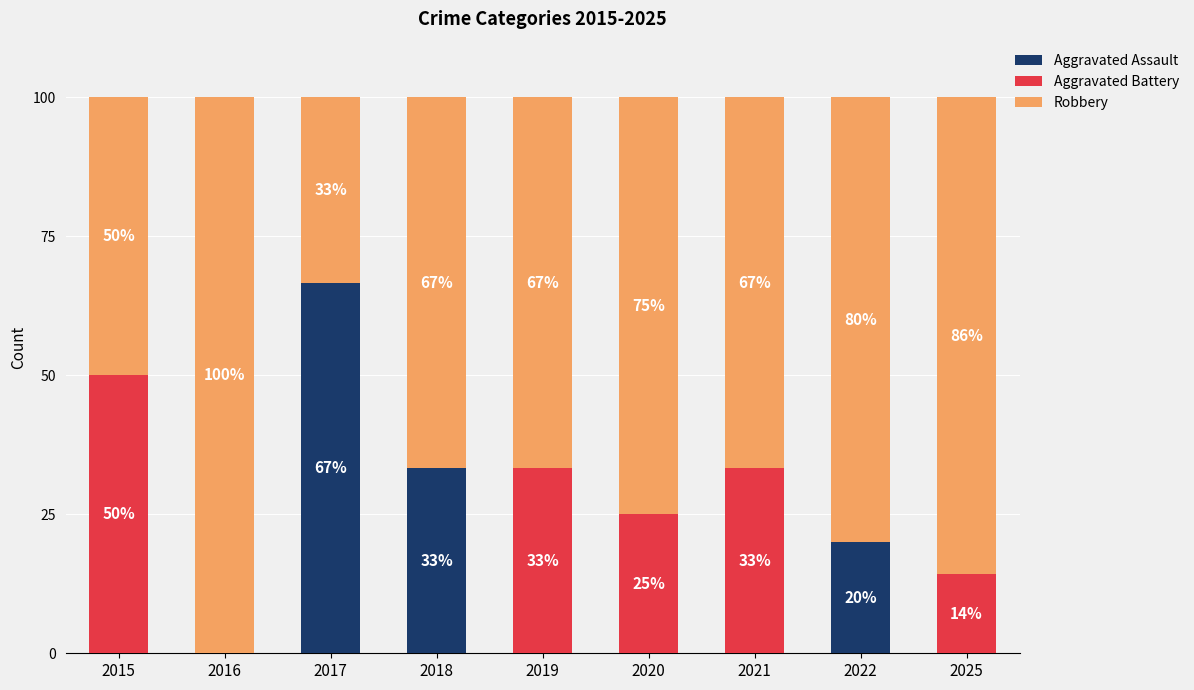

How many Aggravated Assault values are between 0 and 20?

7